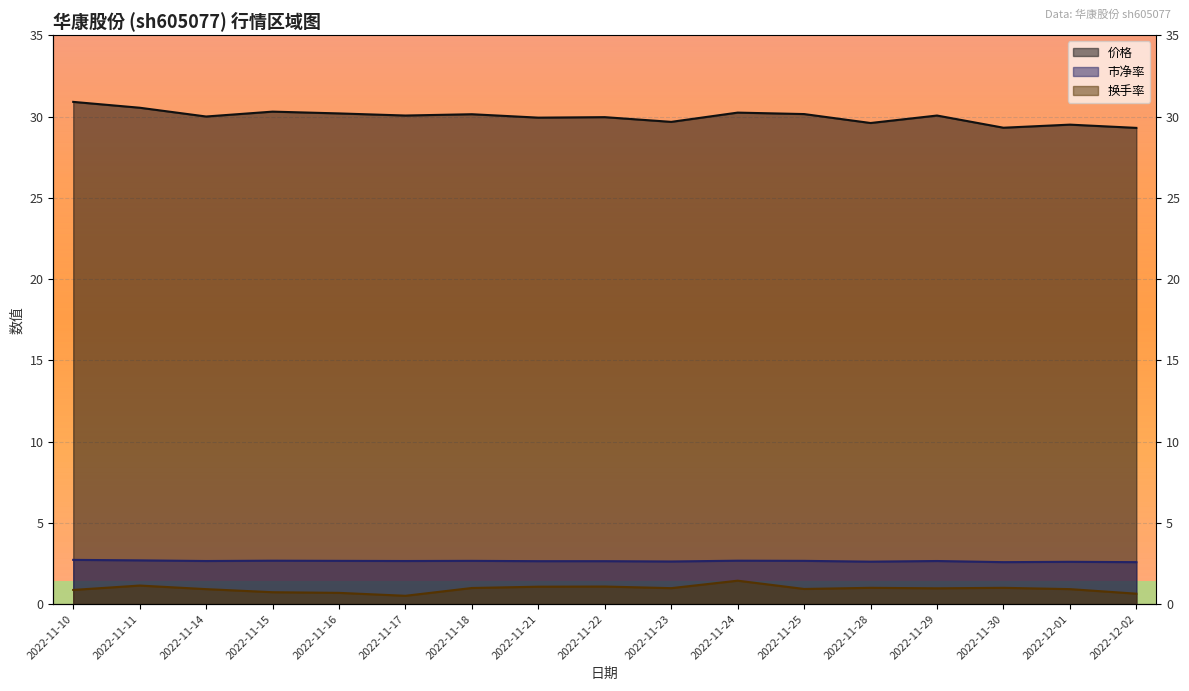

Between 2022-11-15 and 2022-11-21, which series saw the biggest shift?

价格